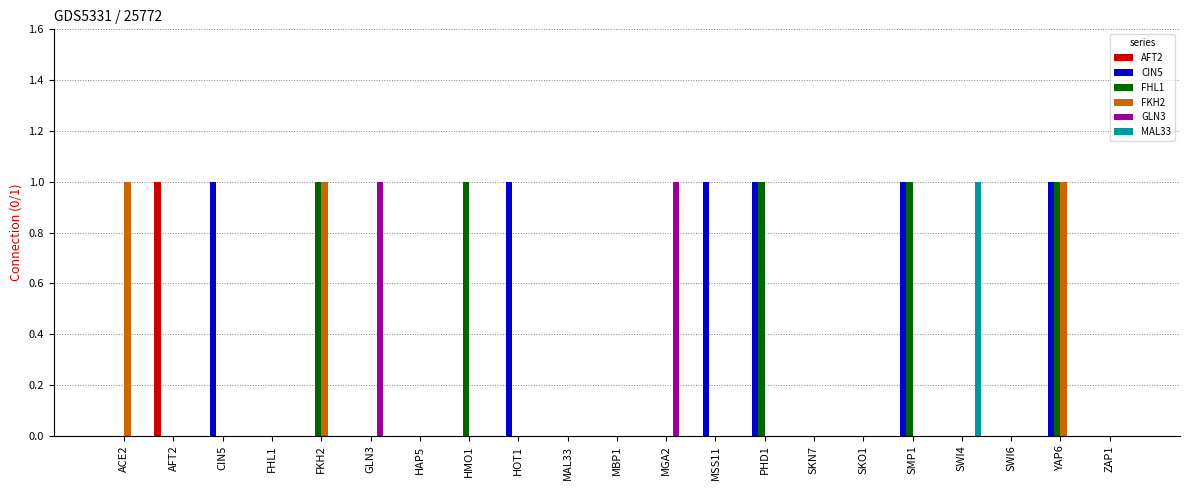

At which category is the sum across all series the highest?

YAP6